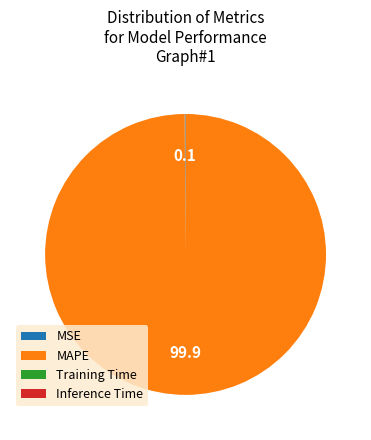

What is the largest slice in the pie chart?

MAPE